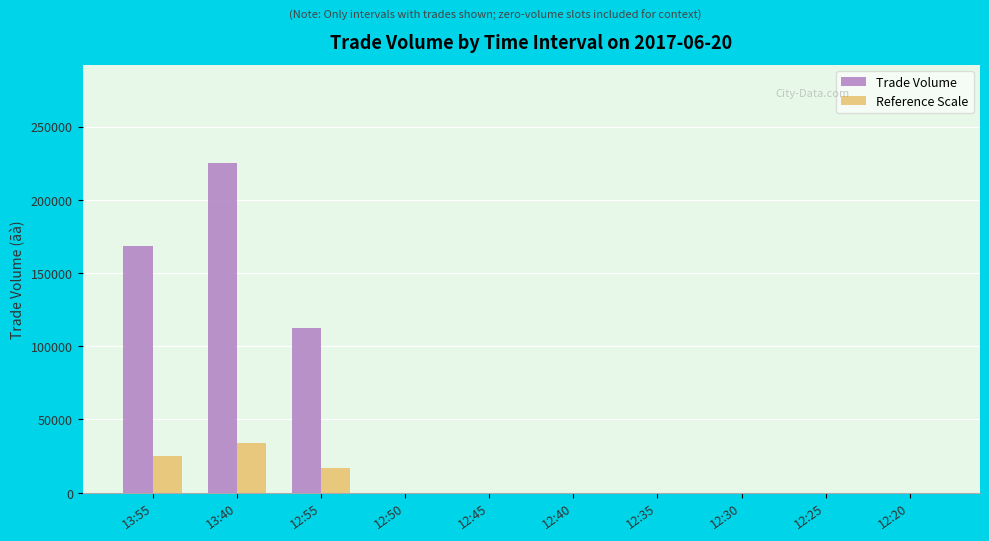

What is the sum of all Trade Volume values?

506000